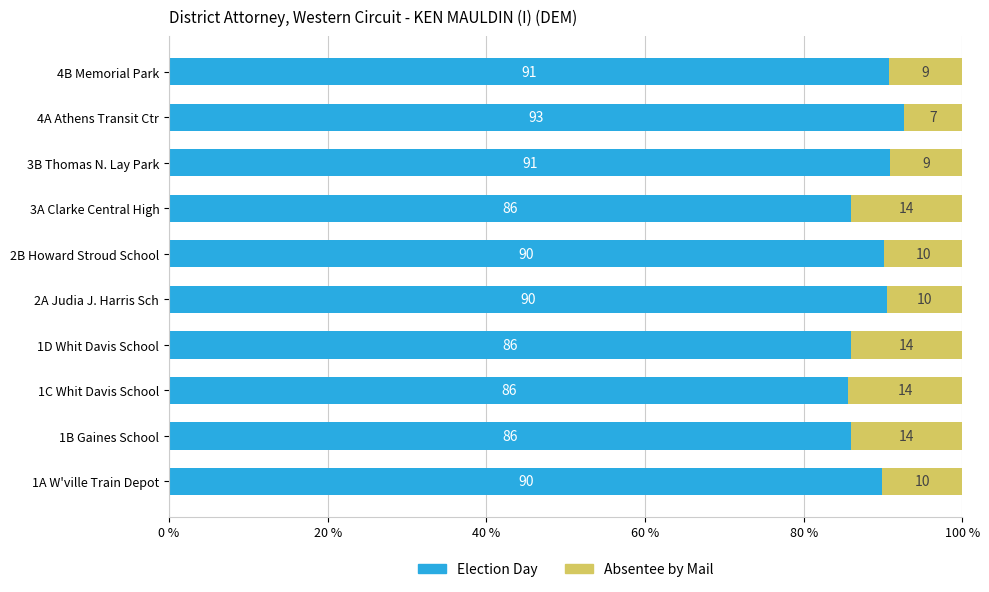

What is the highest value of the Election Day series?

92.6